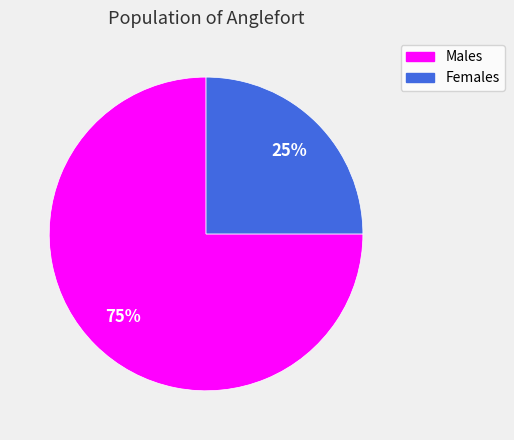

To the nearest percent, what is the combined percentage of Males and Females?

100%